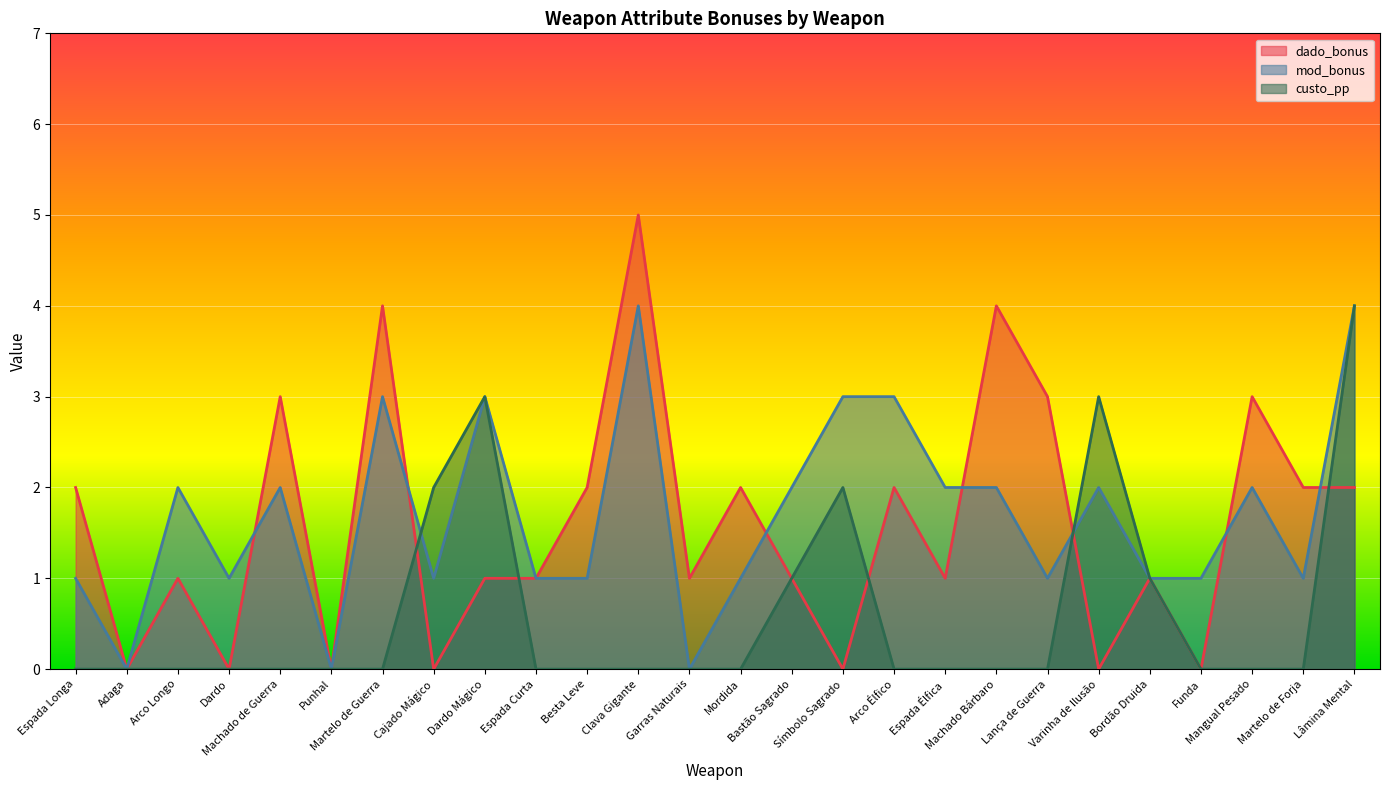

Which label corresponds to the largest value in the chart?

Clava Gigante